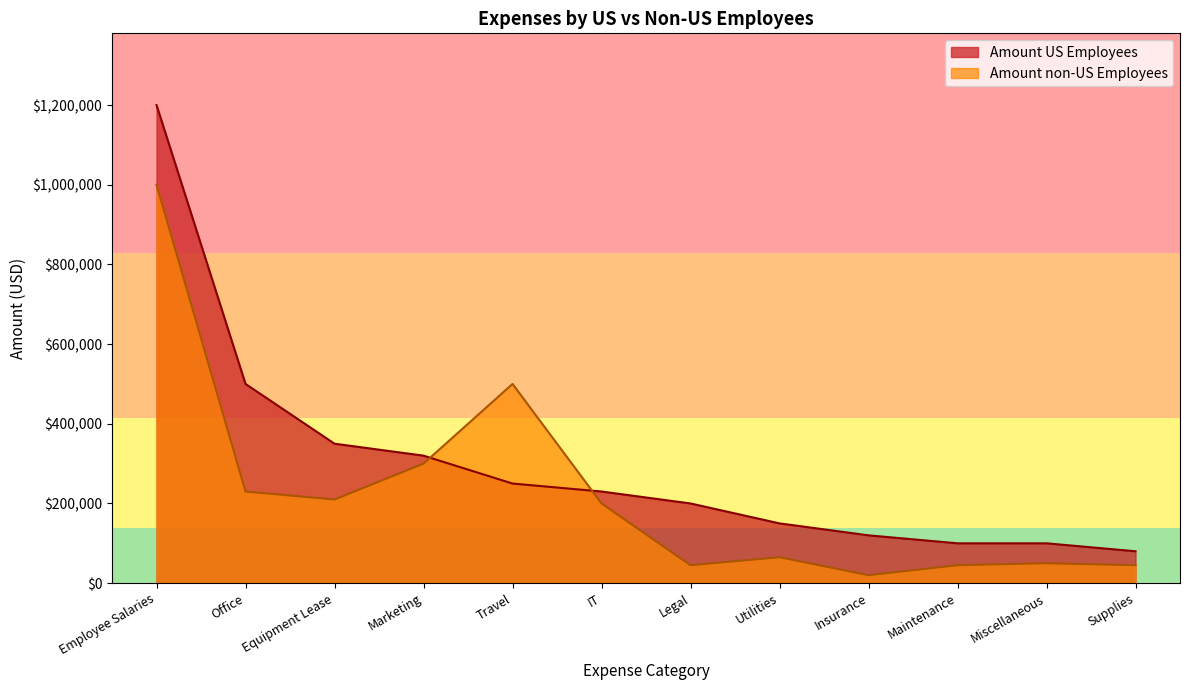

At which label is Amount US Employees closest to 640000?

Office